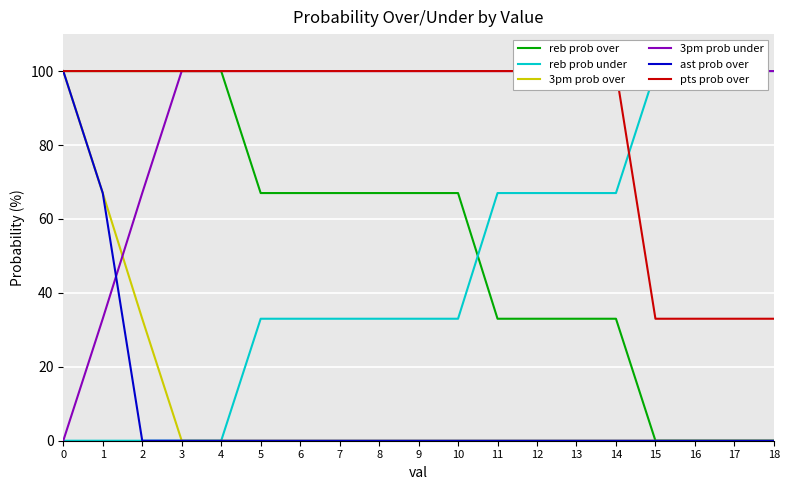

Between 2 and 17, which series saw the biggest shift?

reb prob over